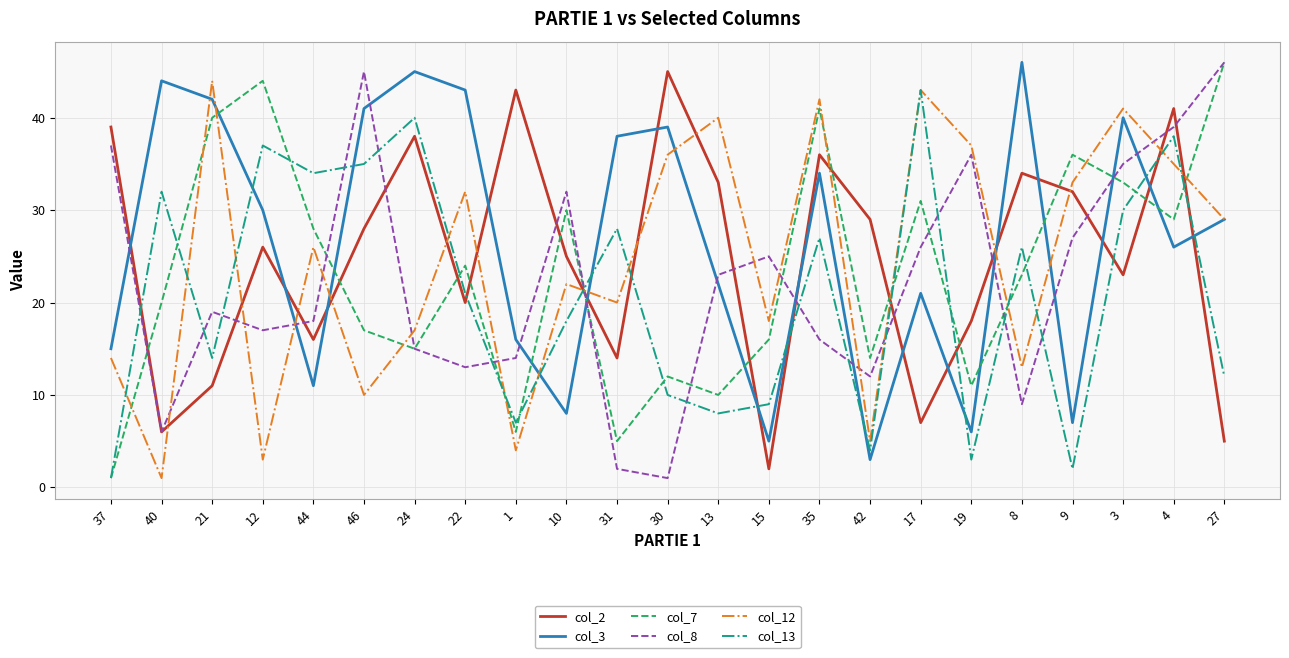

Which series has the largest total across all categories?

col_3